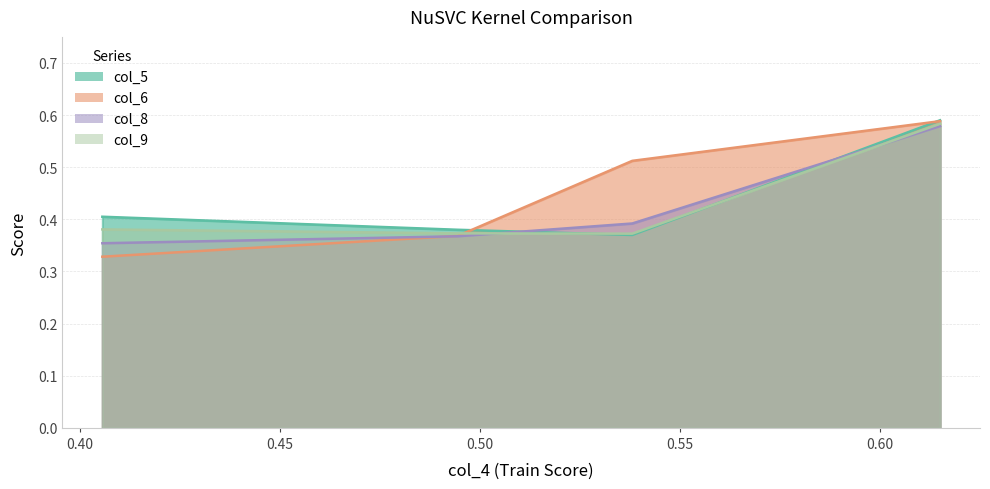

Count the col_9 values in the range 0 to 1.

4